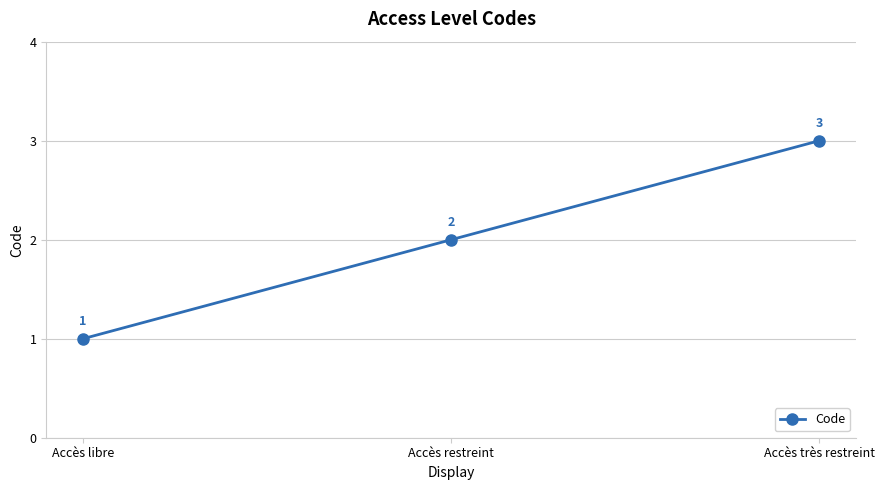

What is the label of the 2nd point from the right?

Accès restreint